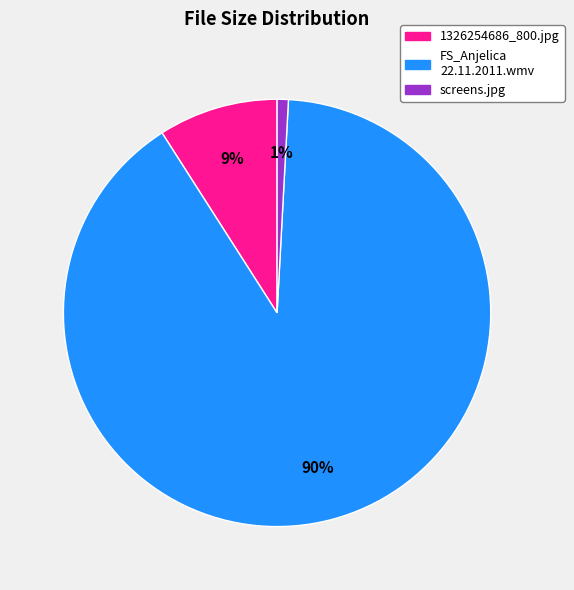

How many slices are in this pie chart?

3